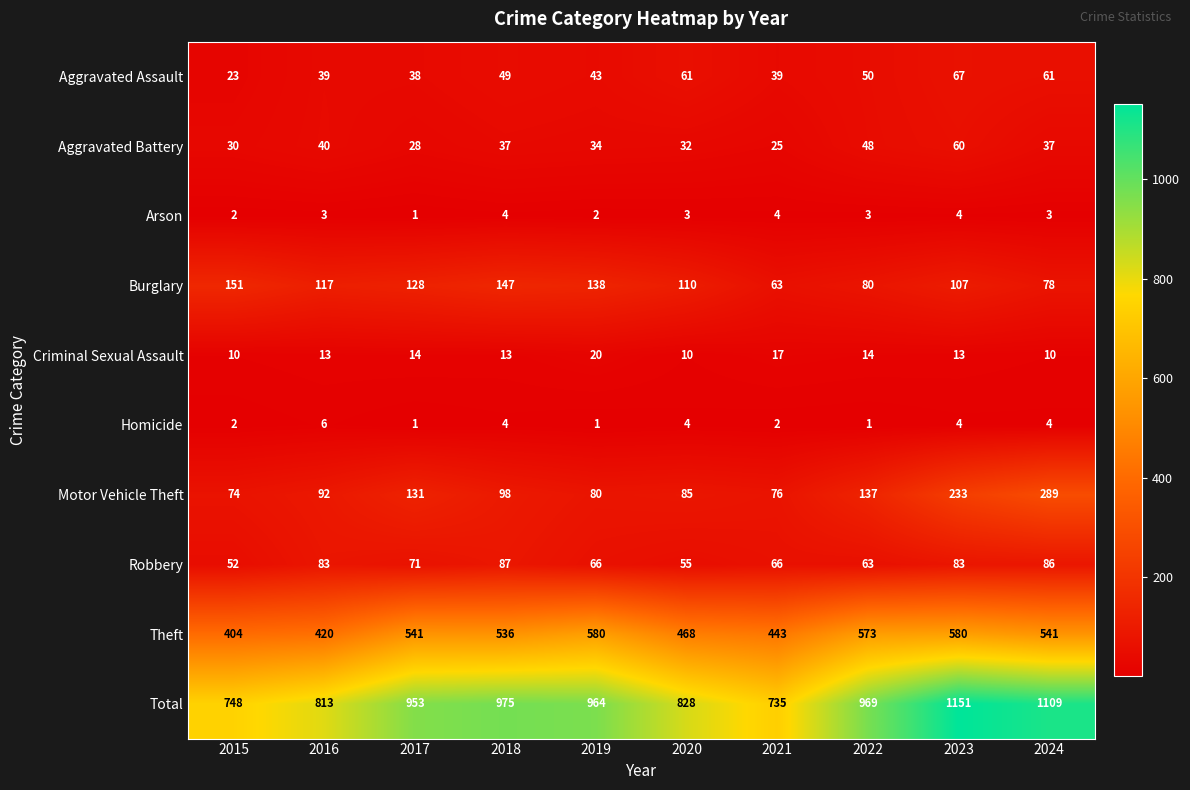

Where is Theft nearest to the value 492?

2020